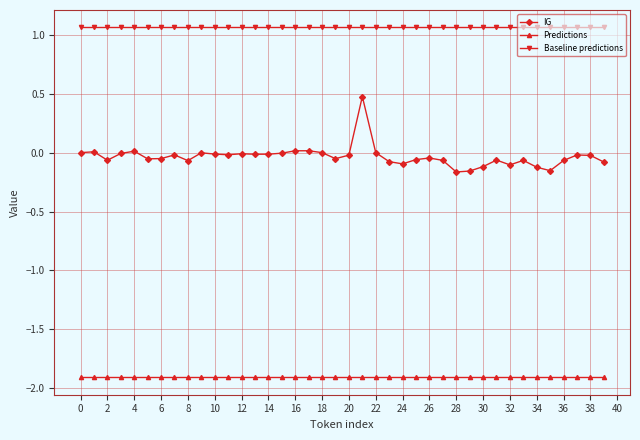

What is the minimum value shown in the chart?

-1.9